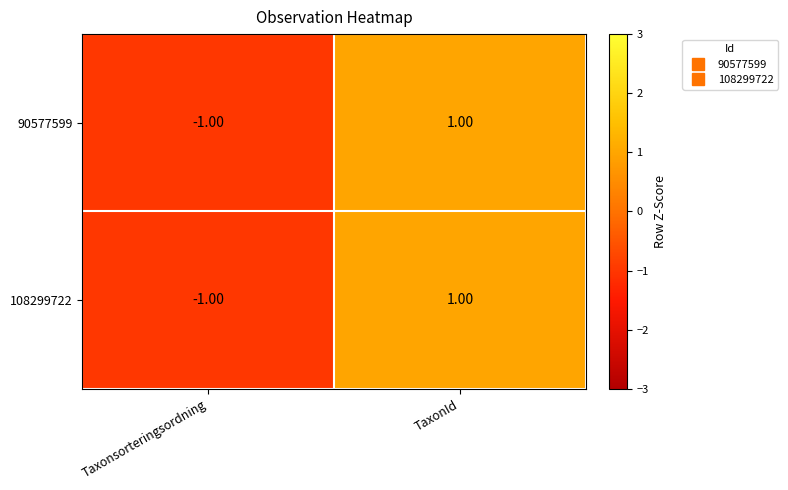

Where is 90577599 nearest to the value 0?

Taxonsorteringsordning